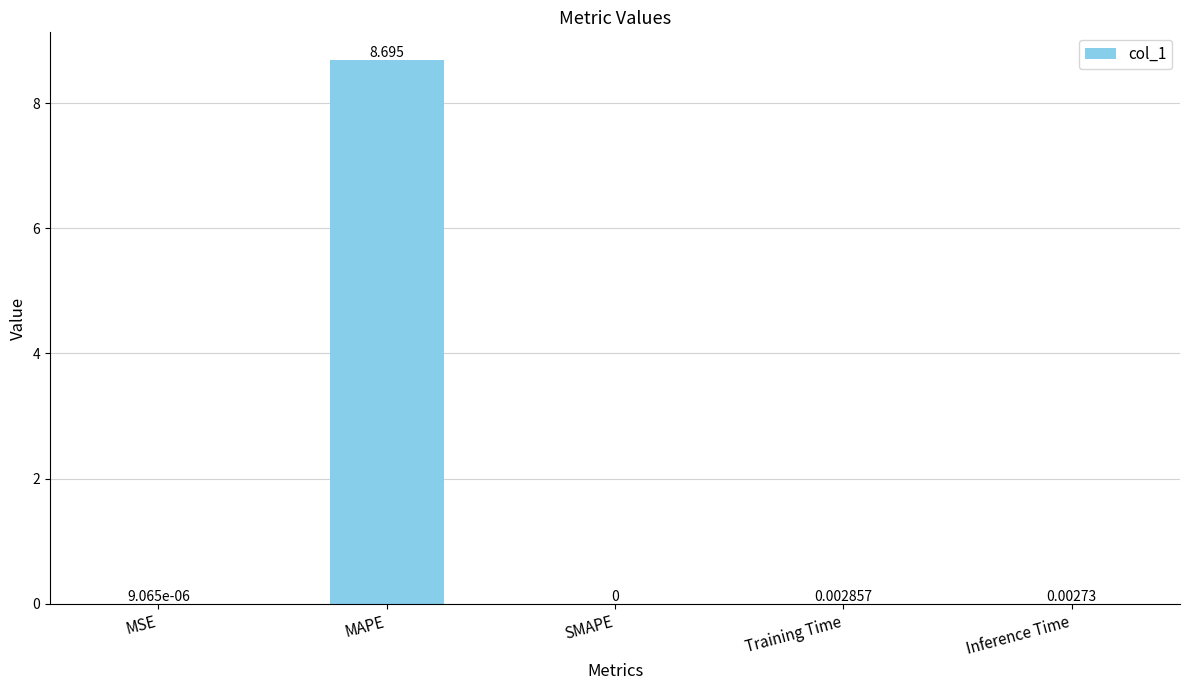

Is it true that the value at Inference Time is 0.0?

True